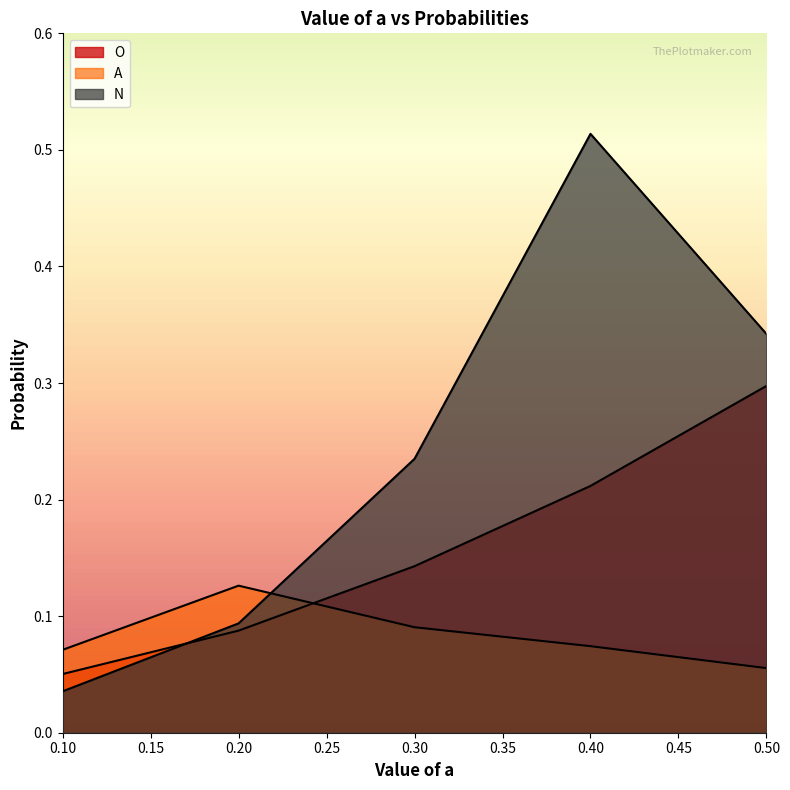

Reading left to right, transcribe all the data shown in this chart.

O: 0.1=0.1	0.2=0.1	0.3=0.1	0.4=0.2	0.5=0.3
A: 0.1=0.1	0.2=0.1	0.3=0.1	0.4=0.1	0.5=0.1
N: 0.1=0.0	0.2=0.1	0.3=0.2	0.4=0.5	0.5=0.3